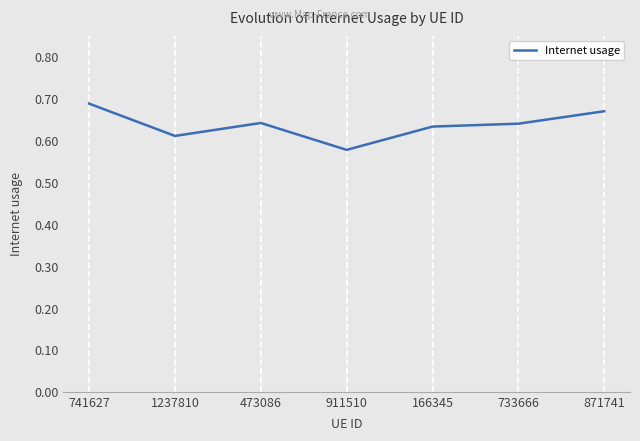

How many values are between 0 and 1?

7